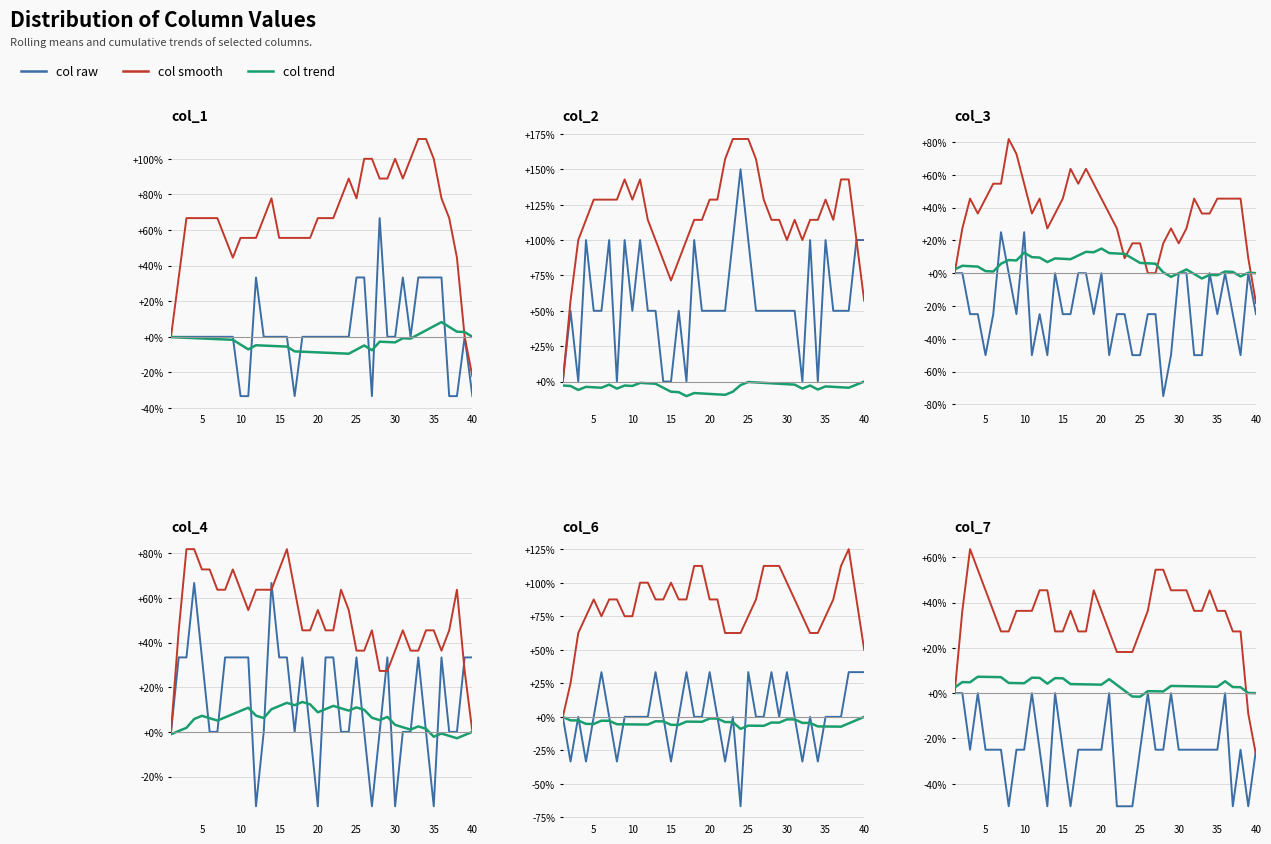

How many values in the col_2 series exceed 50?

12